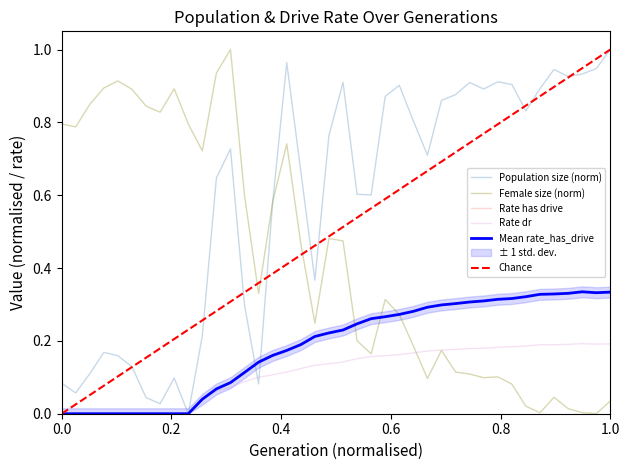

After their last crossing, which series has the higher values: rate_dr or size?

size